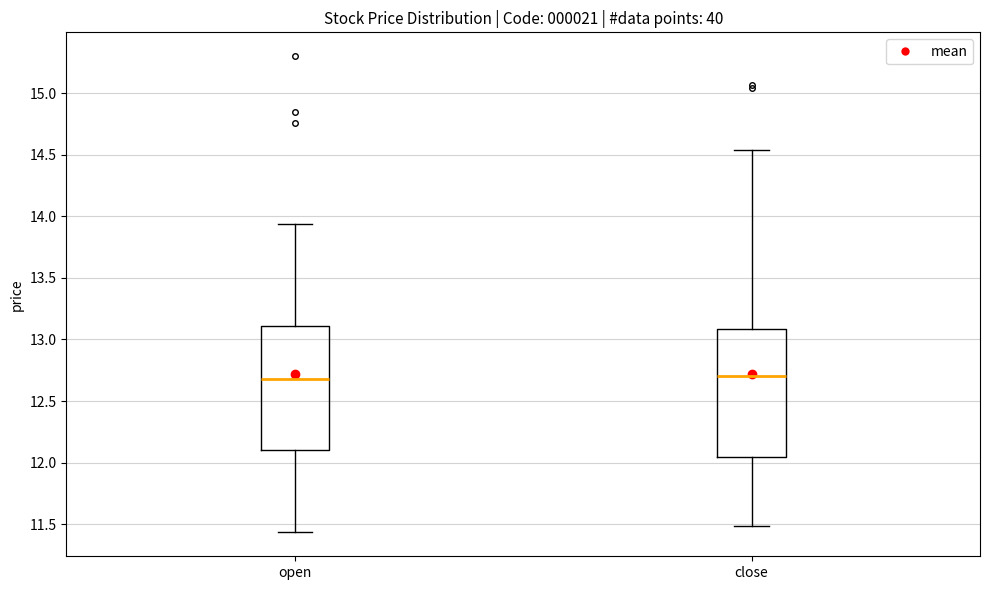

Where does the lower whisker of the box for open end on the y-axis? The values are not printed on the chart, so give them approximately, as read against the axis.

11.45